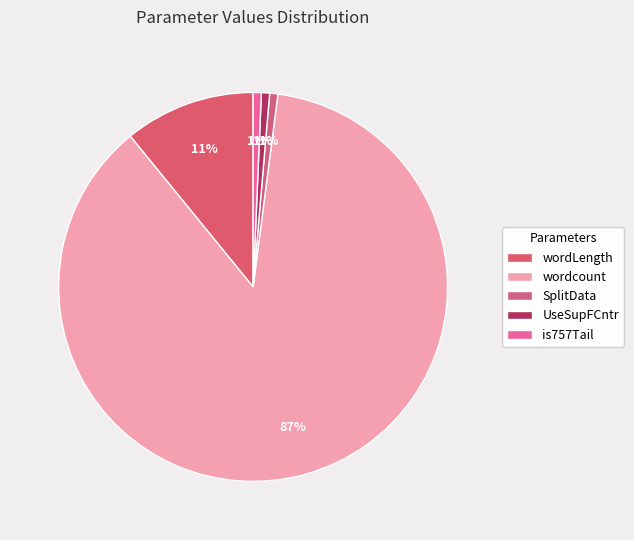

Which category accounts for the majority?

wordcount